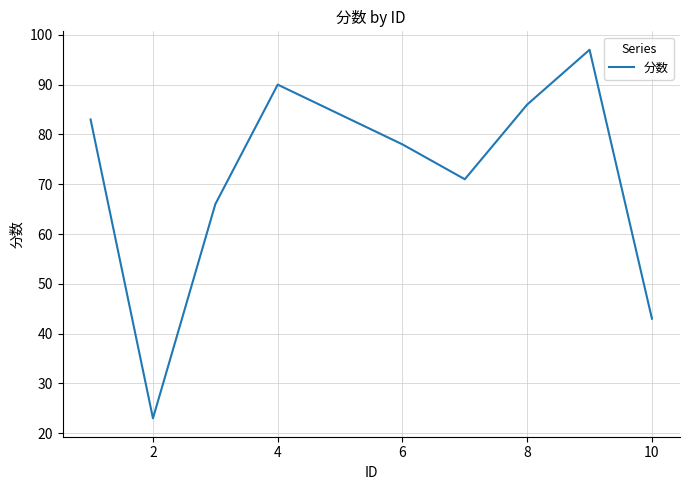

What is the difference between the maximum and minimum values?

74